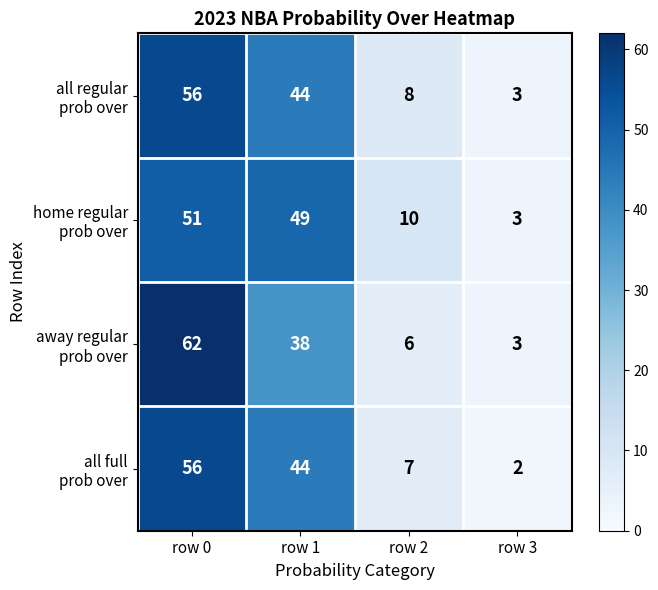

What is the spread (max minus min) of values at row 1?

11